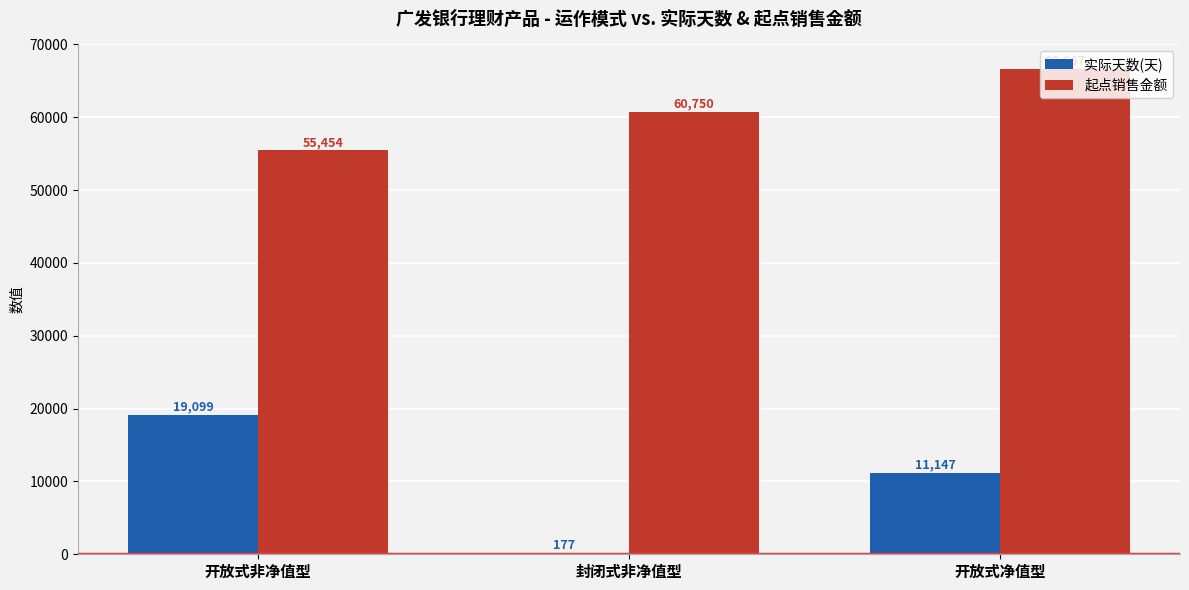

How many distinct data groups are displayed?

2